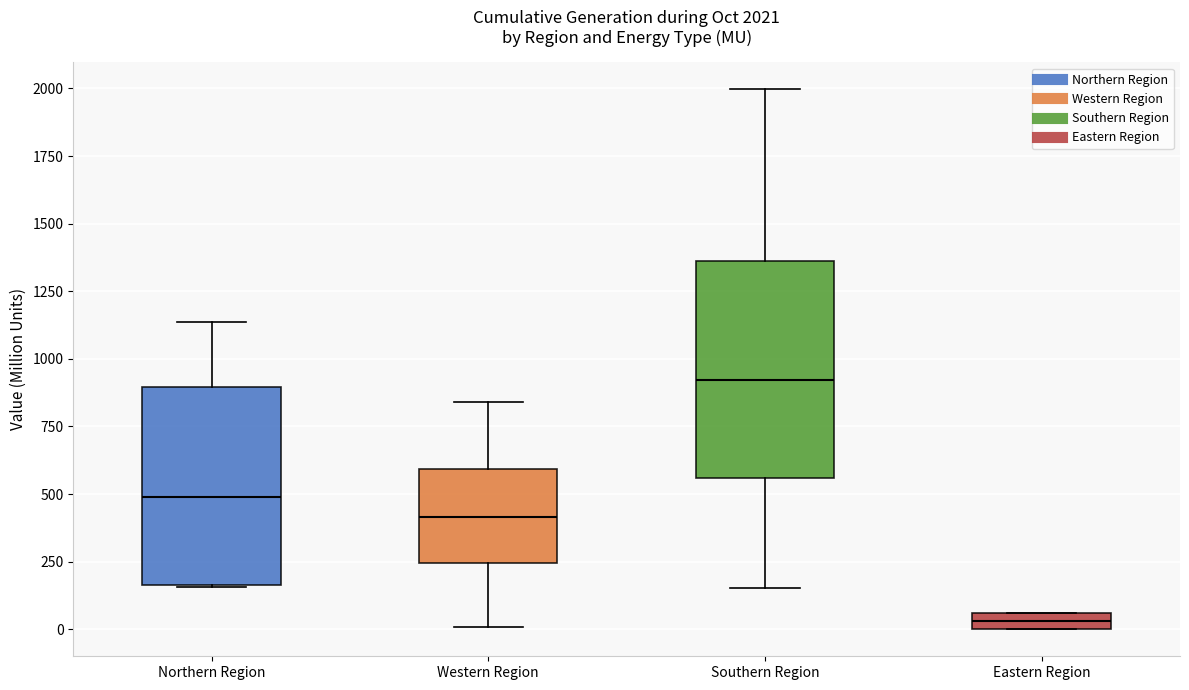

Comparing the boxes themselves (not the whiskers), which one is the tallest?

Southern Region